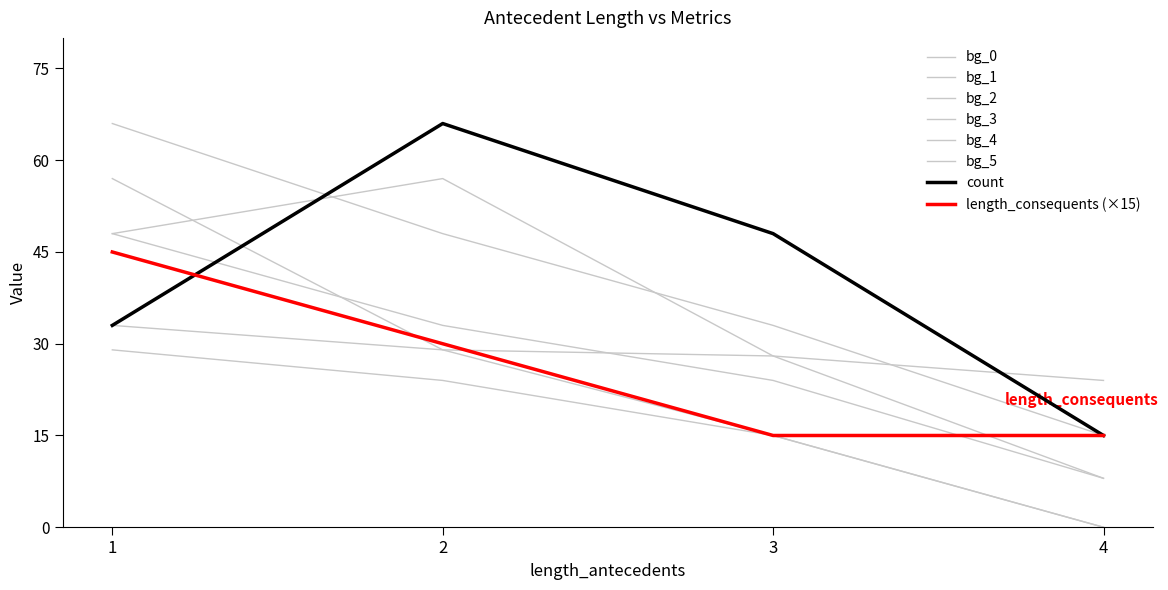

What is the value of the count point at the 3rd from the left?

48